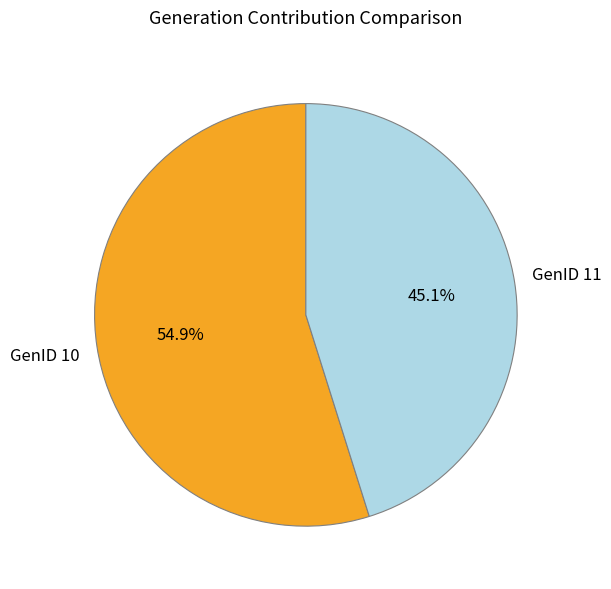

The GenID 11 slice represents 45% of the pie. True or false?

True